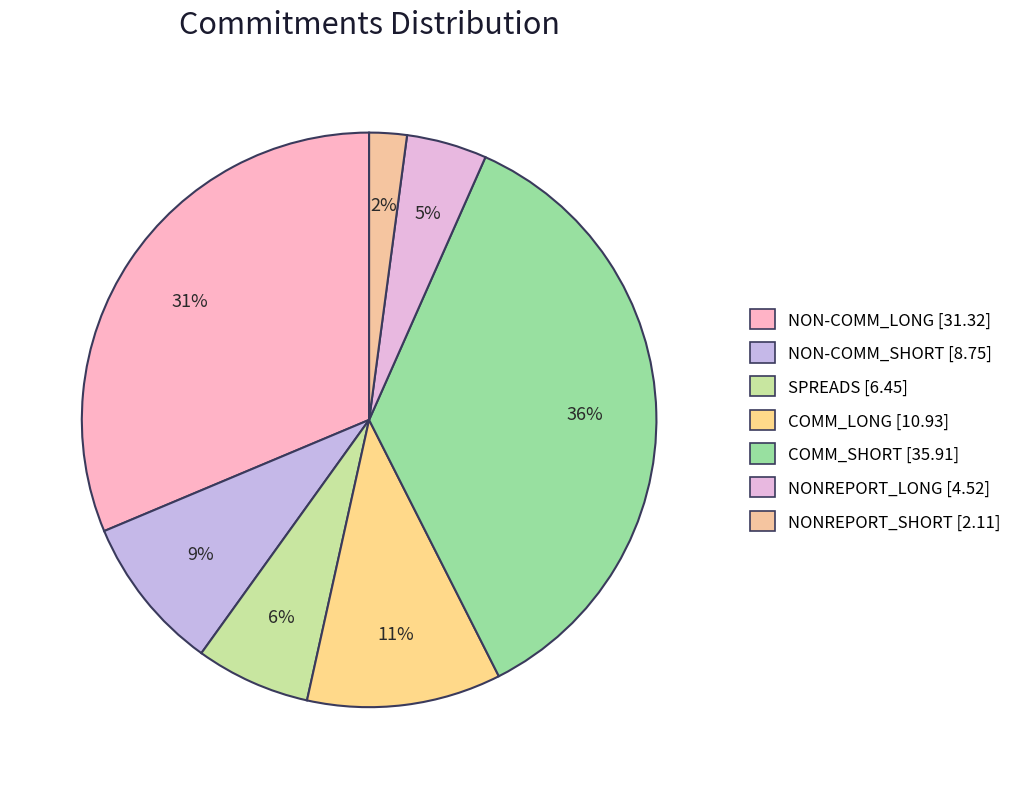

The NON-COMM_SHORT slice represents 9% of the pie. True or false?

True